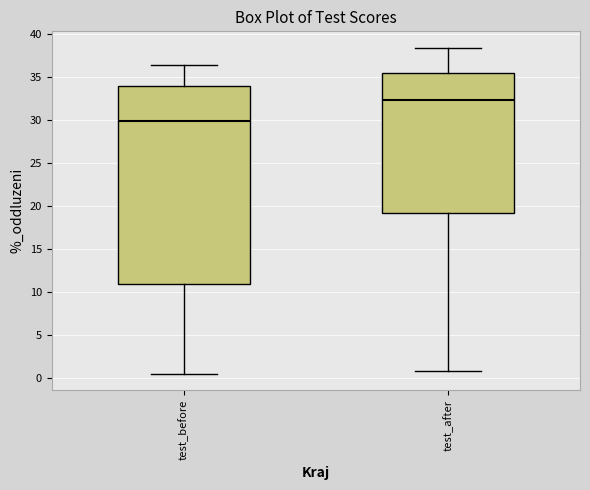

Which box's median line is the highest?

test_after